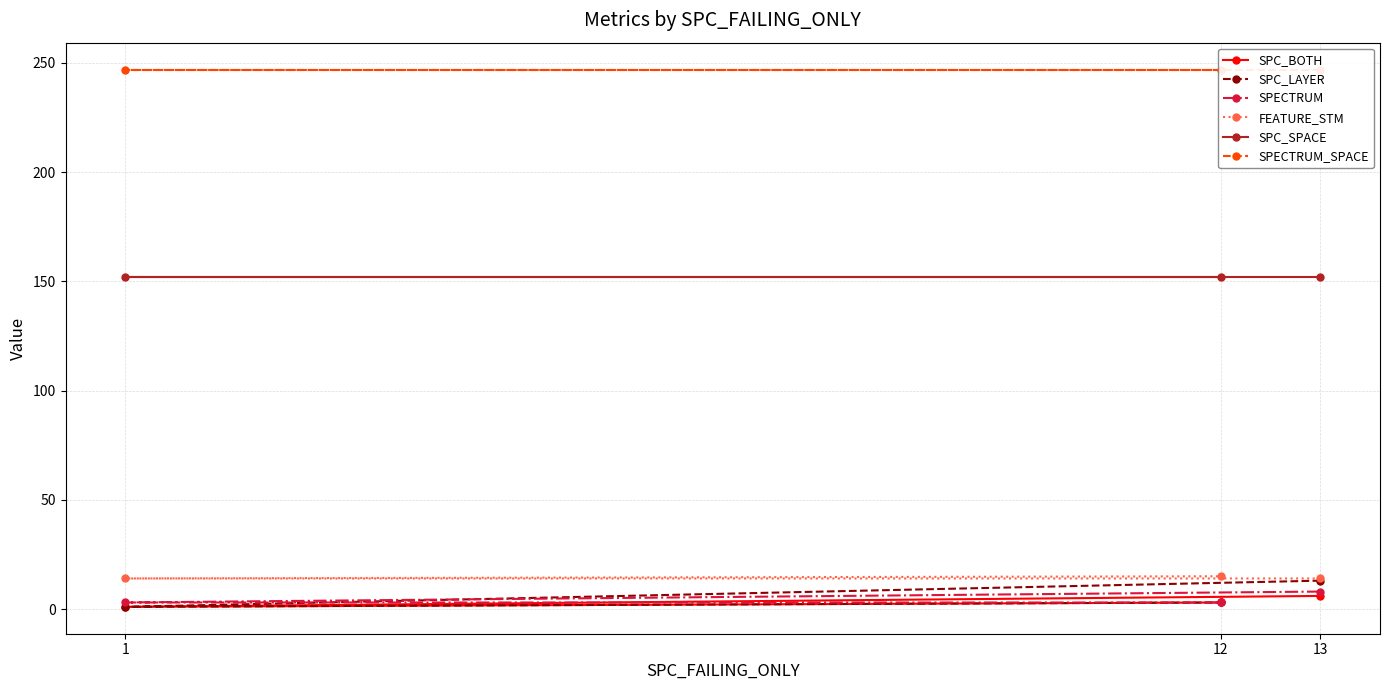

The SPC_BOTH series shows 1 at 1. True or false?

True